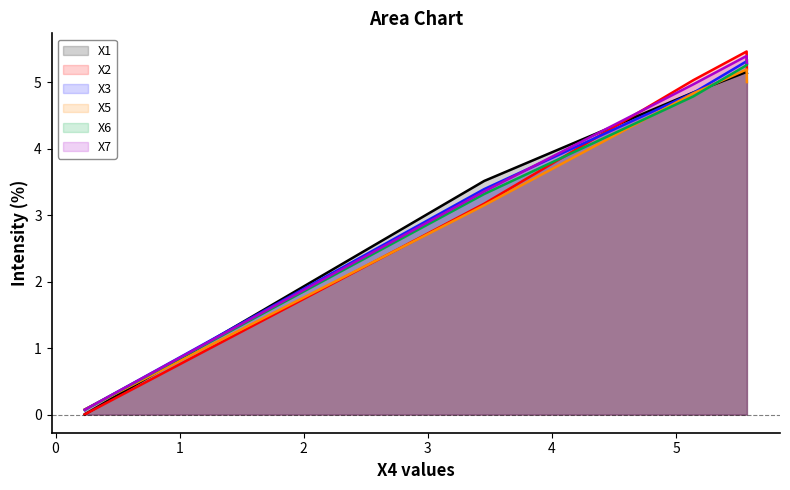

How many values in the X7 series are below 4?

2